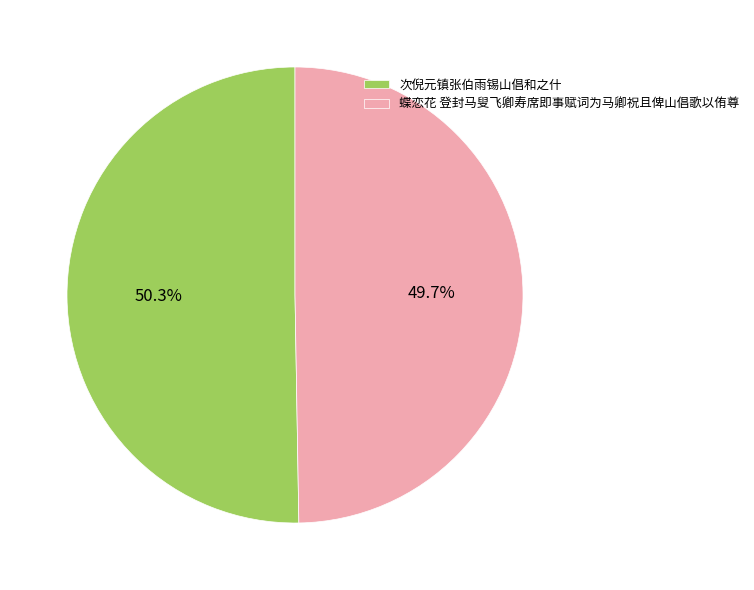

Is it true that 蝶恋花 登封马叟飞卿寿席即事赋词为马卿祝且俾山倡歌以侑尊 is 50% of the pie?

True